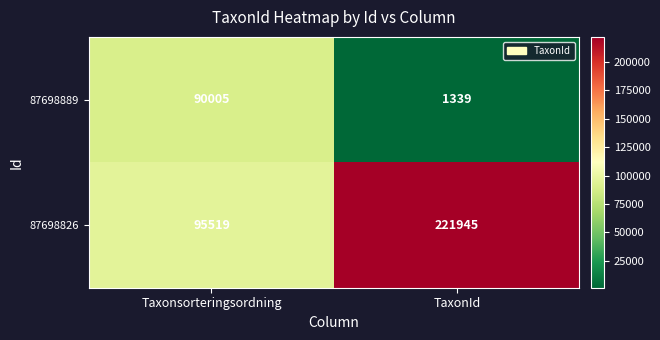

Which category has the highest value across all series?

TaxonId